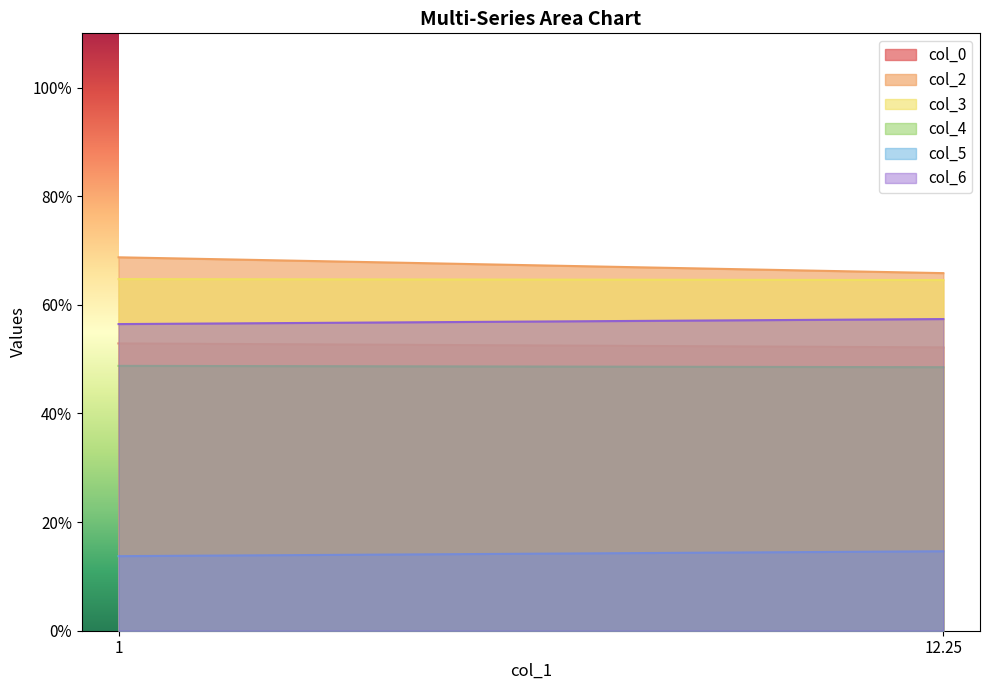

Is the value of col_5 at 12.25 greater than the value of col_6 at 1?

No